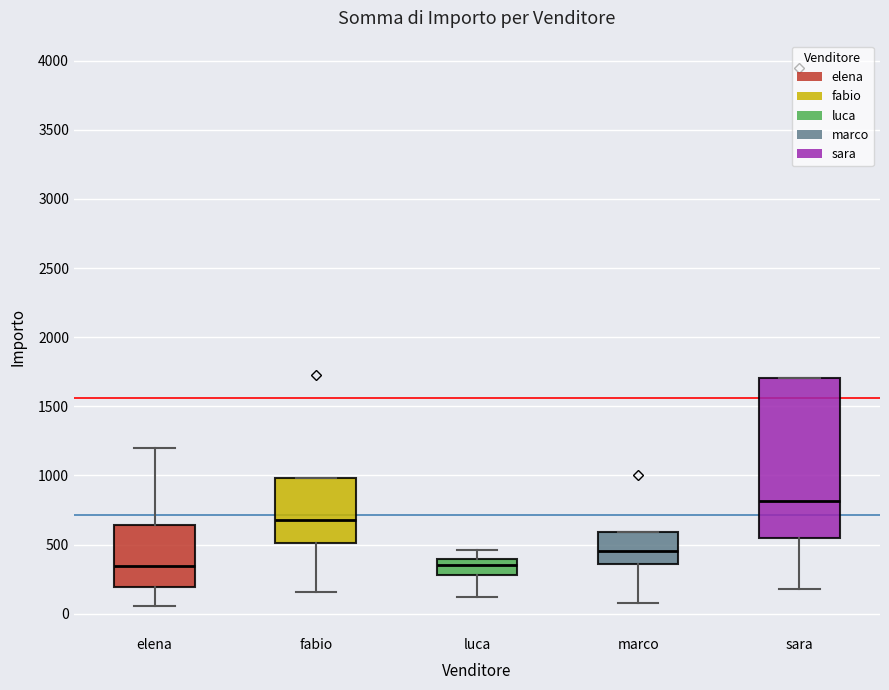

Reading left to right, transcribe this box plot: for each box, give where its median line is, the range the box spans, and where its two whiskers end, as read against the y-axis. The values are not printed on the chart, so give them approximately, as read against the axis.

elena: median 350, box 200 to 650, whiskers 50 to 1200
fabio: median 700, box 500 to 1000, whiskers 150 to 1000
luca: median 350, box 300 to 400, whiskers 100 to 450
marco: median 450, box 350 to 600, whiskers 100 to 600
sara: median 800, box 550 to 1700, whiskers 200 to 1700